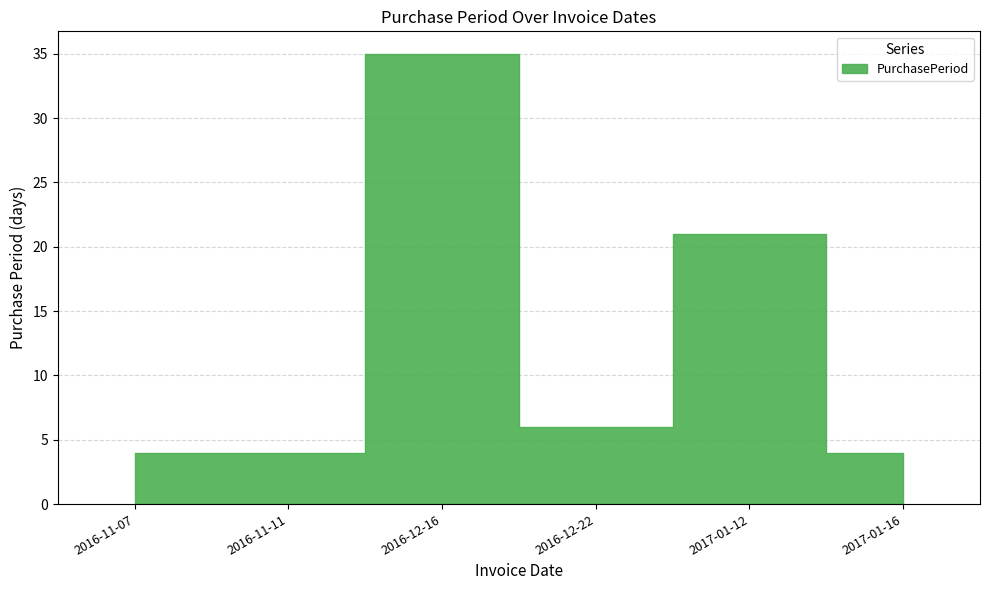

Rank the categories by value from highest to lowest.

2016-12-16, 2017-01-12, 2016-12-22, 2016-11-07, 2016-11-11, 2017-01-16